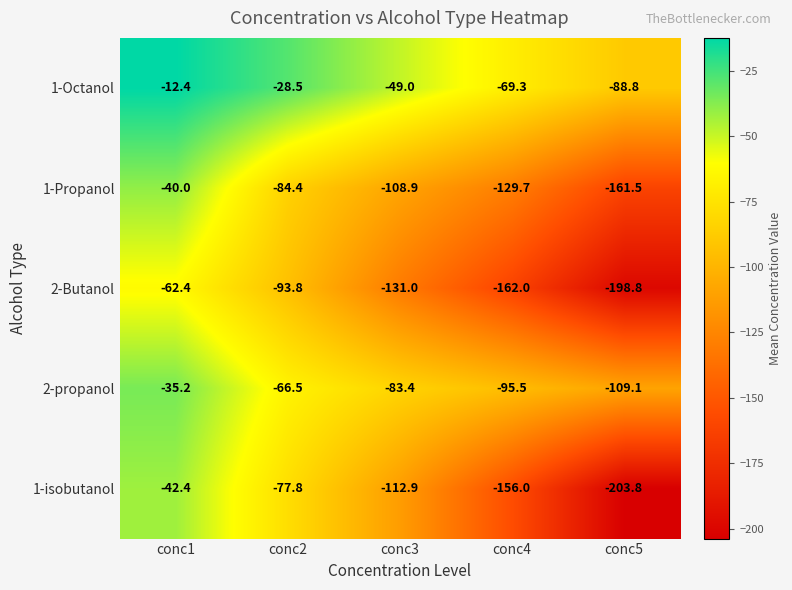

Which series has the widest spread of values?

1-isobutanol